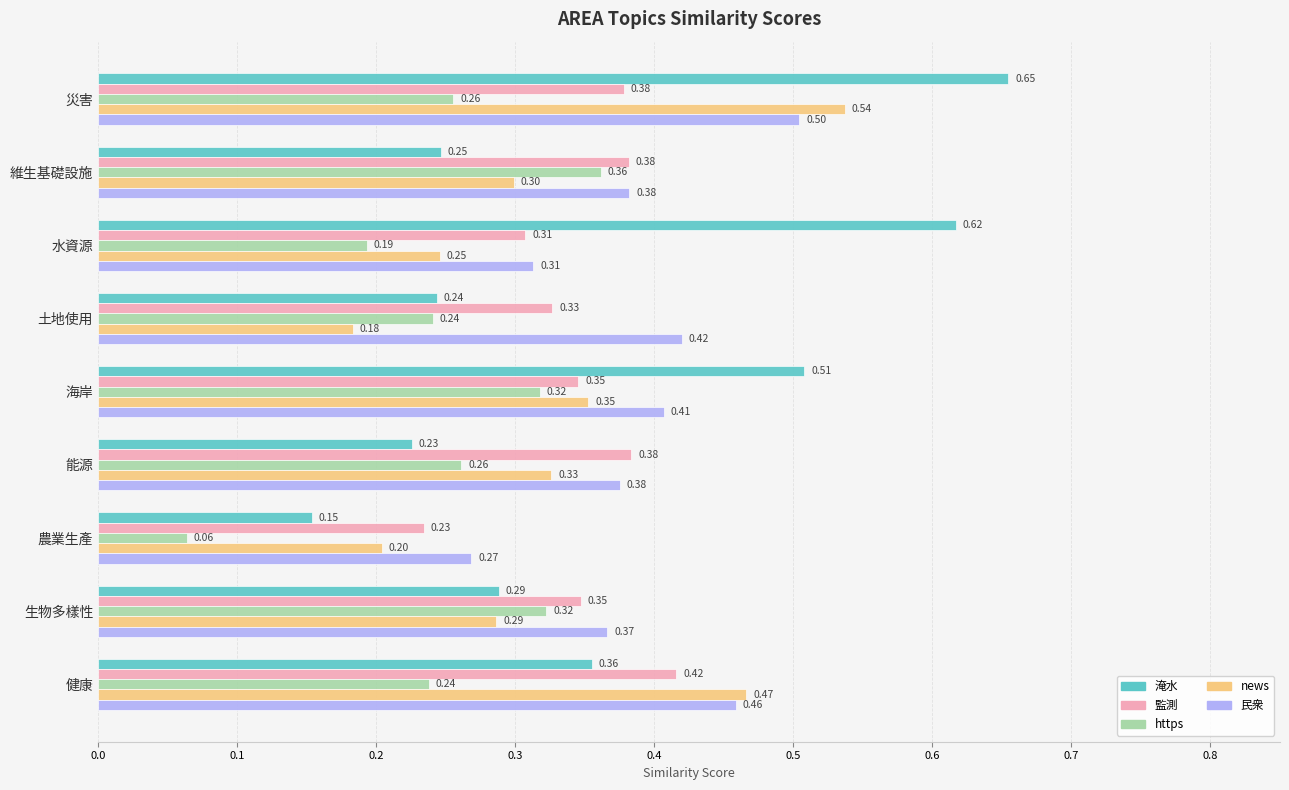

Rank the series by their maximum value, from lowest to highest.

https, 監測, 民衆, news, 淹水